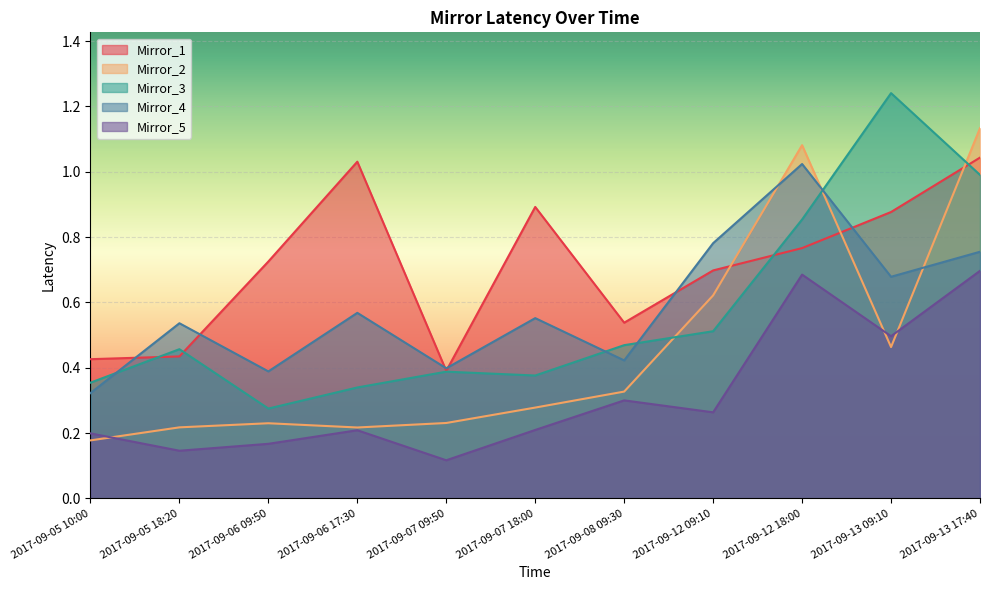

At 2017-09-06 09:50, list the series in order from largest to smallest.

Mirror_1, Mirror_4, Mirror_3, Mirror_2, Mirror_5